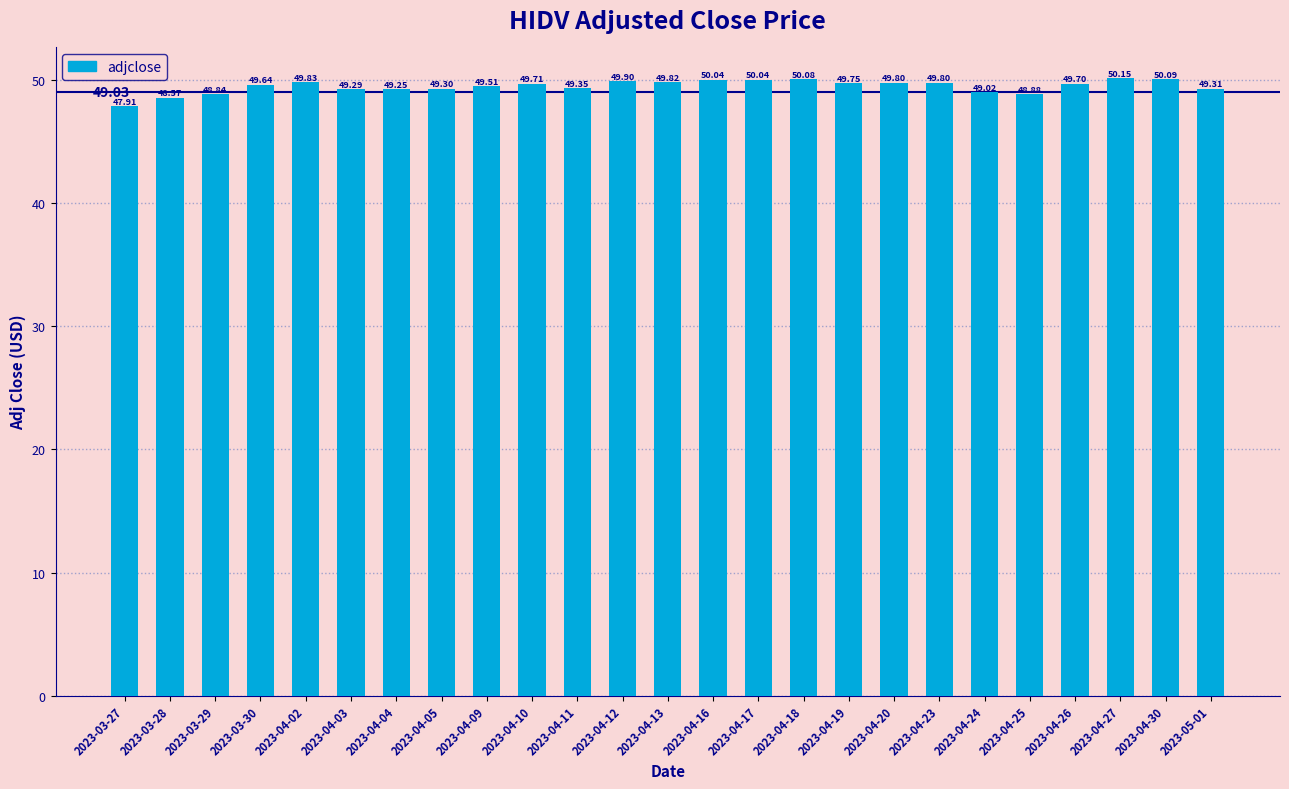

What is the label of the 6th bar from the right?

2023-04-24